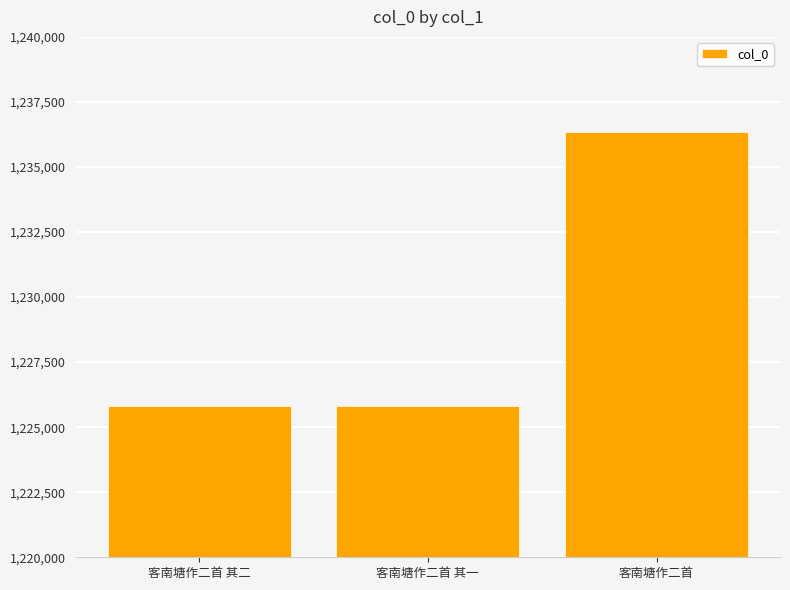

Where is the data nearest to the value 1231087?

客南塘作二首 其二